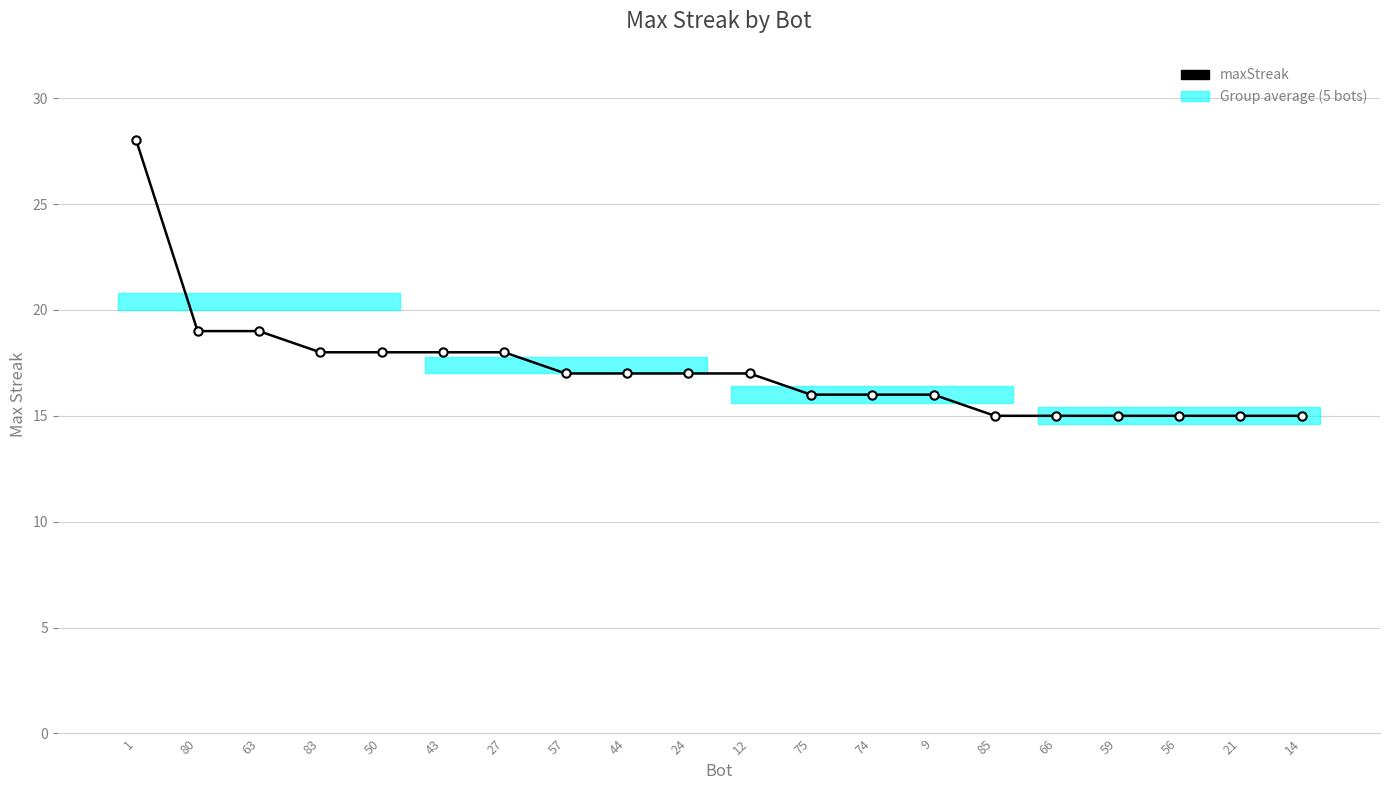

At which category does the chart reach its minimum across all series?

85